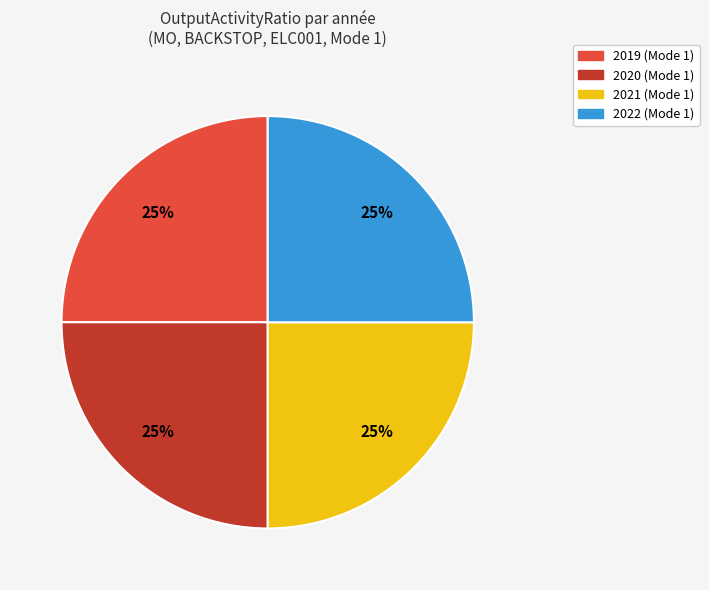

To the nearest percent, what is the average slice percentage?

25%